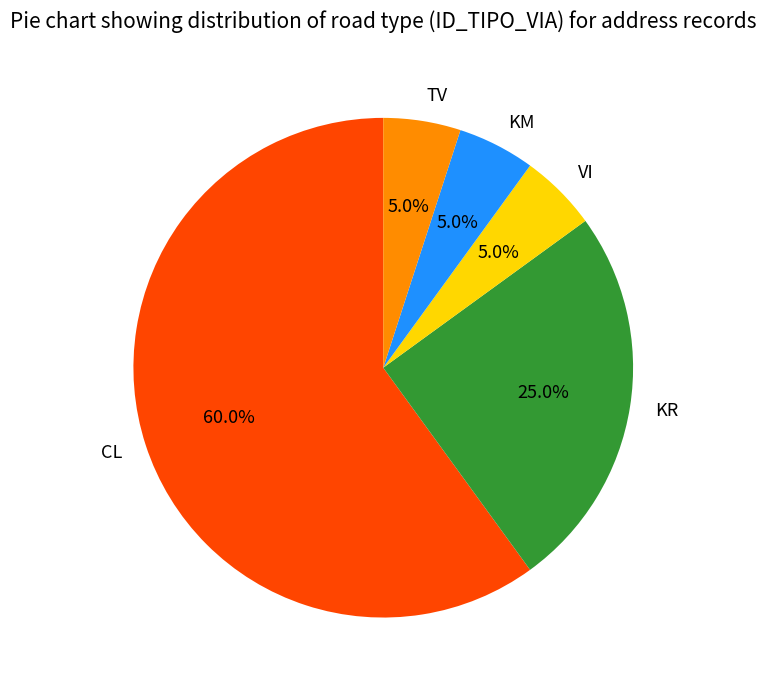

The TV slice represents 13% of the pie. True or false?

False